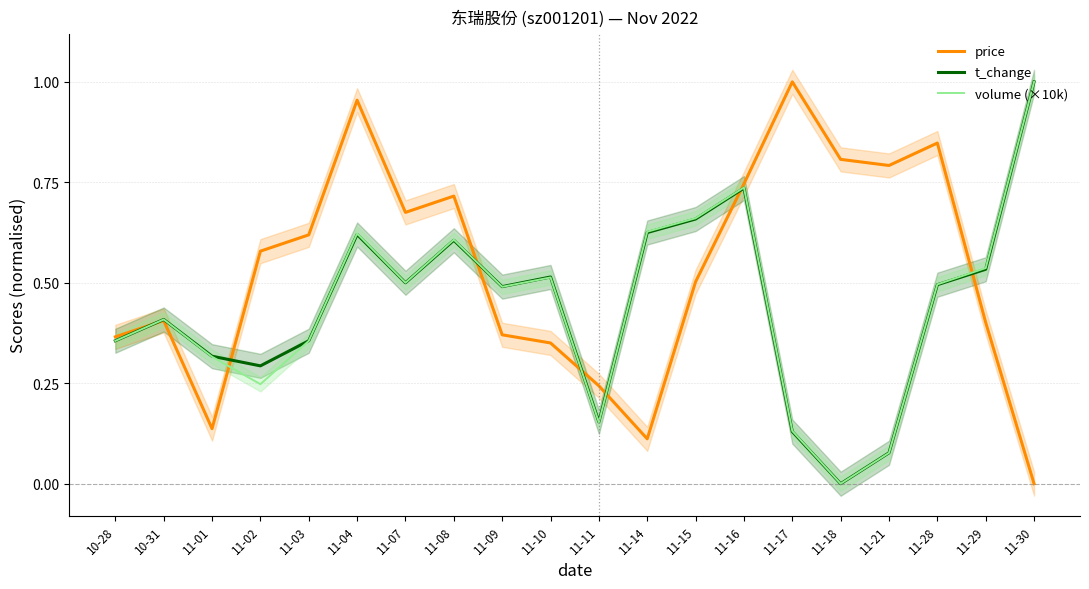

Reading left to right, what are all the values shown in this chart?

price: 10-28=0.4	10-31=0.4	11-01=0.1	11-02=0.6	11-03=0.6	11-04=1.0	11-07=0.7	11-08=0.7	11-09=0.4	11-10=0.4	11-11=0.2	11-14=0.1	11-15=0.5	11-16=0.7	11-17=1.0	11-18=0.8	11-21=0.8	11-28=0.8	11-29=0.4	11-30=0.0
t_change: 10-28=0.4	10-31=0.4	11-01=0.3	11-02=0.3	11-03=0.4	11-04=0.6	11-07=0.5	11-08=0.6	11-09=0.5	11-10=0.5	11-11=0.2	11-14=0.6	11-15=0.7	11-16=0.7	11-17=0.1	11-18=0.0	11-21=0.1	11-28=0.5	11-29=0.5	11-30=1.0
volume (×10k): 10-28=0.4	10-31=0.4	11-01=0.3	11-02=0.2	11-03=0.4	11-04=0.6	11-07=0.5	11-08=0.6	11-09=0.5	11-10=0.5	11-11=0.2	11-14=0.6	11-15=0.7	11-16=0.7	11-17=0.1	11-18=0.0	11-21=0.1	11-28=0.5	11-29=0.5	11-30=1.0